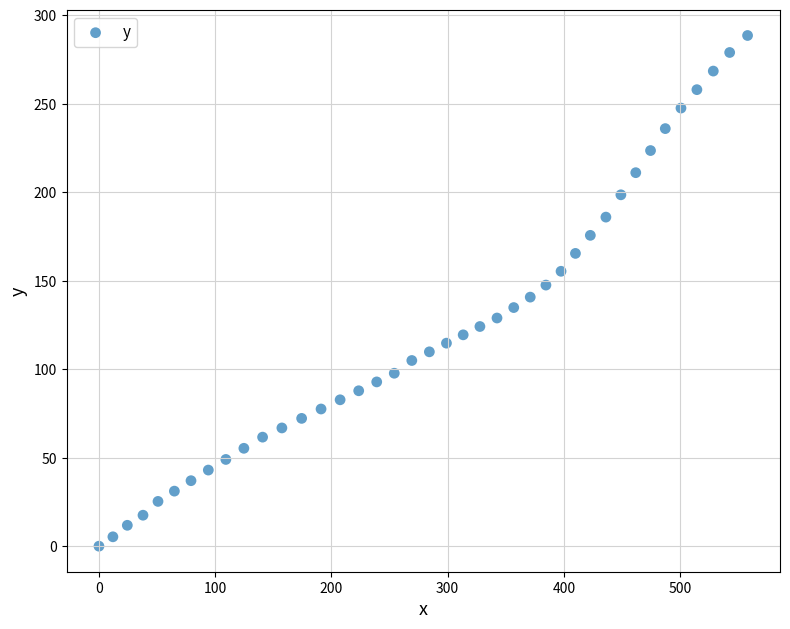

What is the range of Y values (max minus min)?

288.5